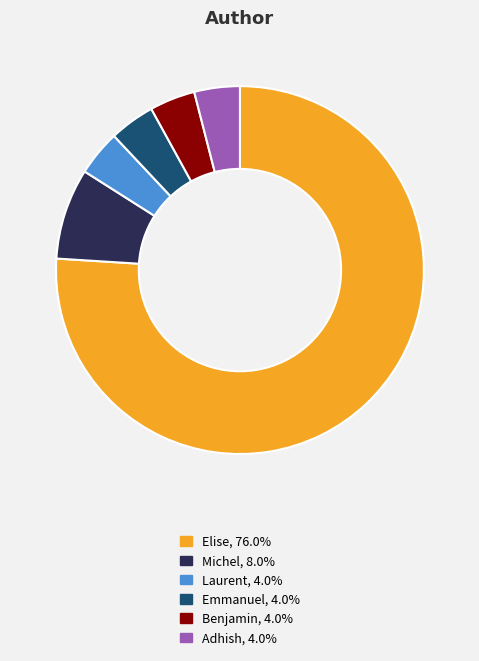

Does Adhish represent more than half of the total?

No